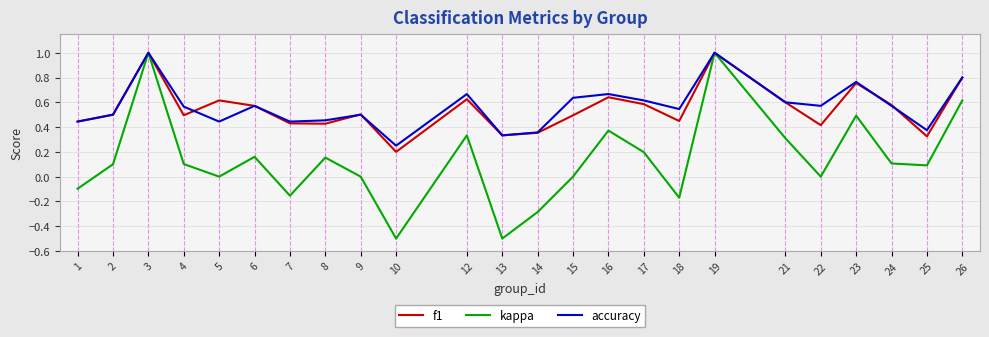

What is the sum of the accuracy values at 13 and 15?

1.0